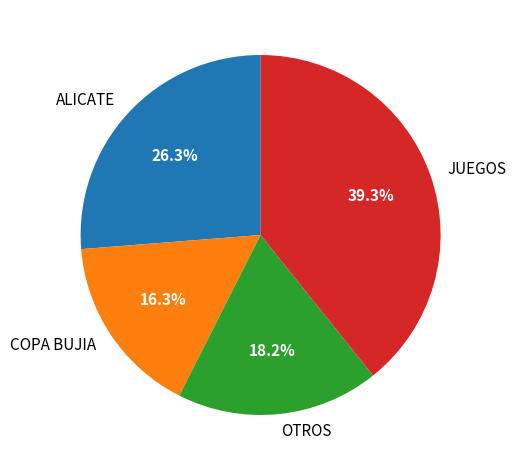

Which slice is the largest?

JUEGOS